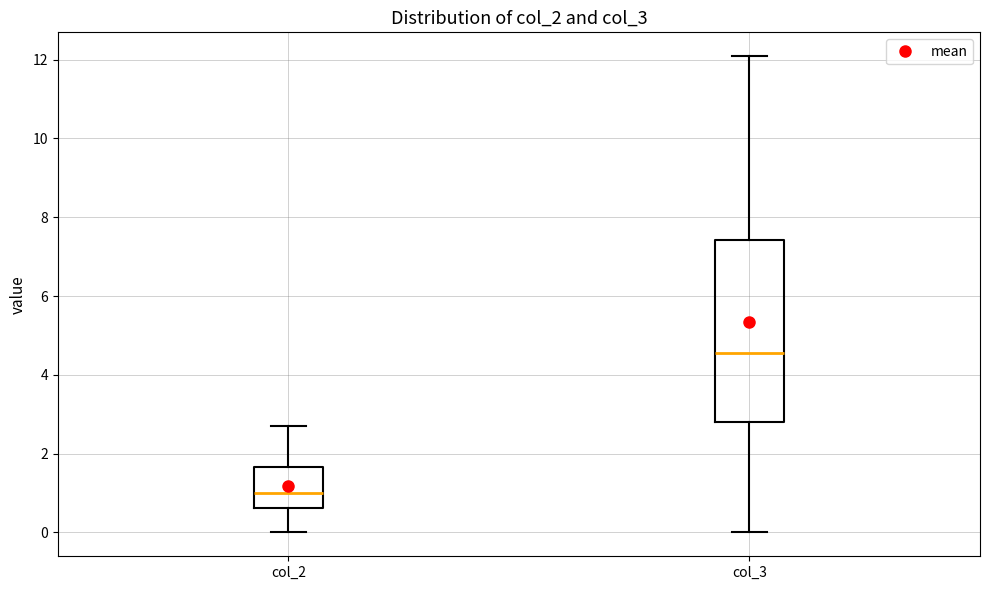

Which box has the lowest median line?

col_2